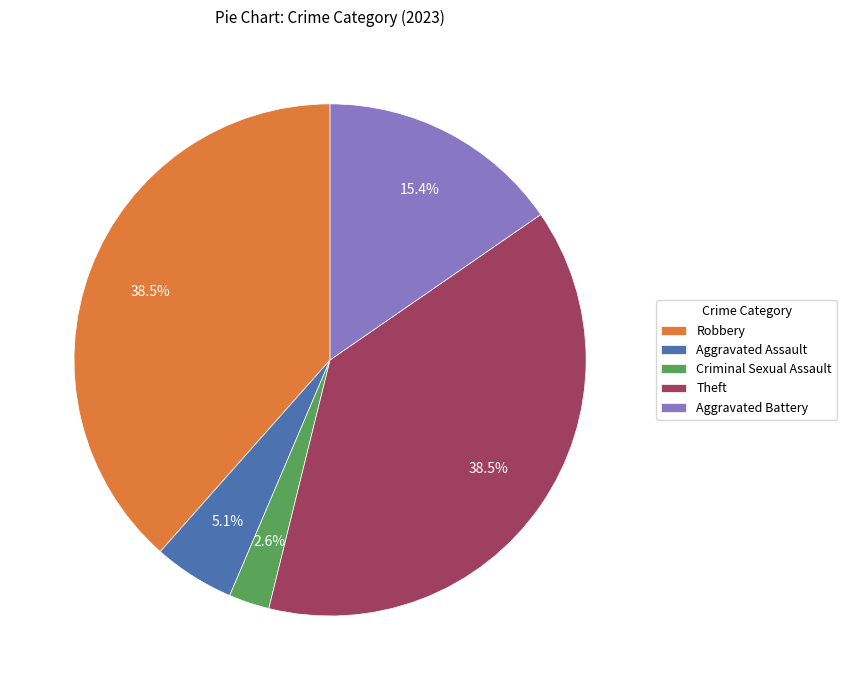

The Criminal Sexual Assault slice represents 17% of the pie. True or false?

False